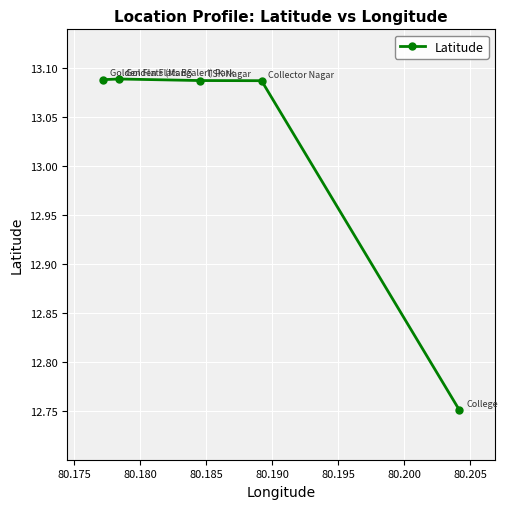

What is the average value?

13.0